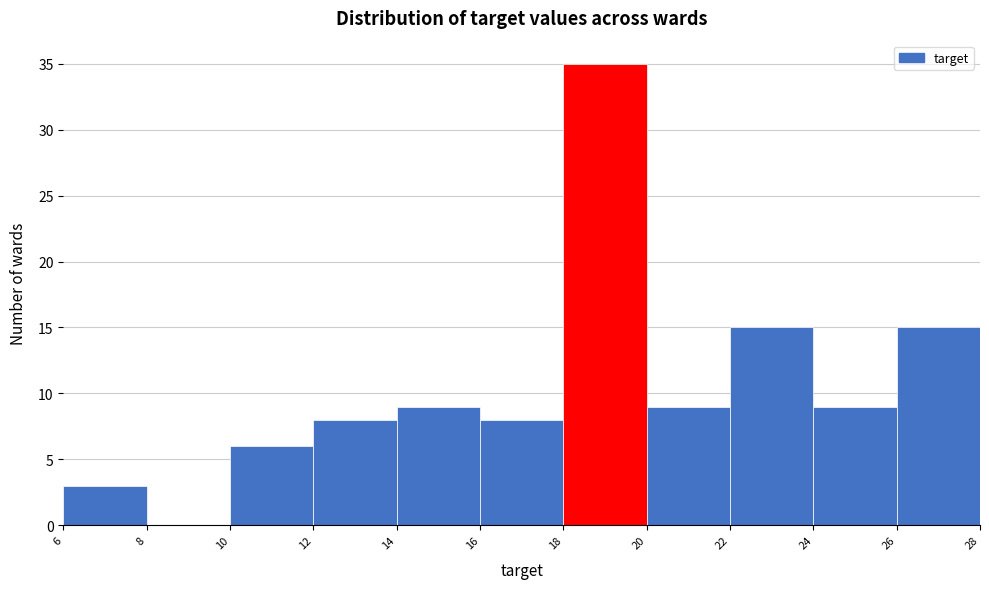

Reading left to right, transcribe this chart: for each bar, give the range it covers on the x-axis and its height. The values are not printed on the chart, so give them approximately, as read against the axis.

6 to 8: 3
8 to 10: 0
10 to 12: 6
12 to 14: 8
14 to 16: 9
16 to 18: 8
18 to 20: 35
20 to 22: 9
22 to 24: 15
24 to 26: 9
26 to 28: 15